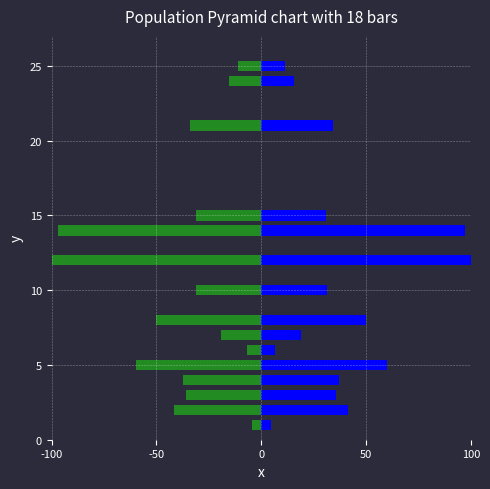

At how many categories does at least one series exceed -78?

15